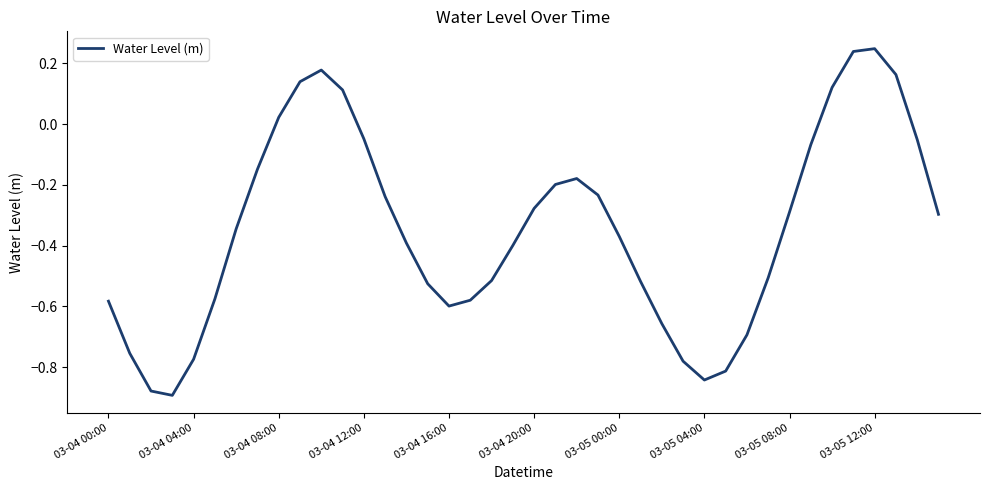

At which label does the data first exceed 0?

03-04 08:00